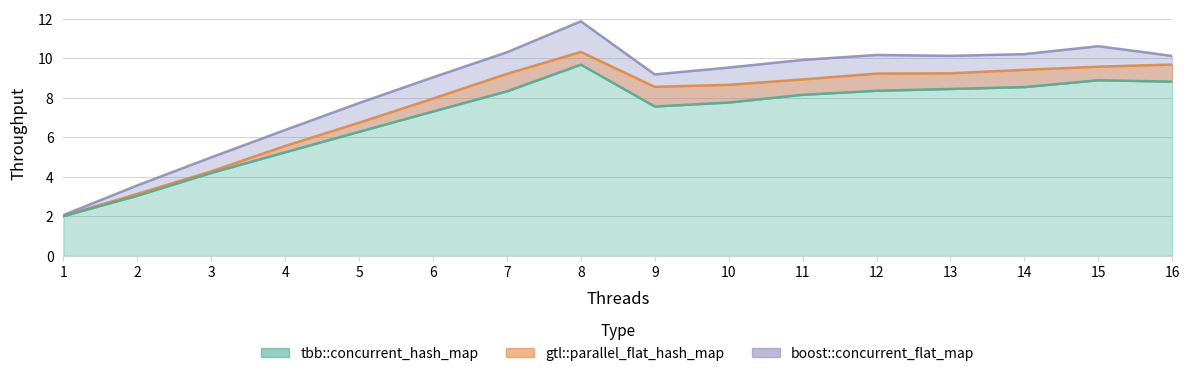

Is the value of gtl::parallel_flat_hash_map at 1 greater than the value of boost::concurrent_flat_map at 2?

No